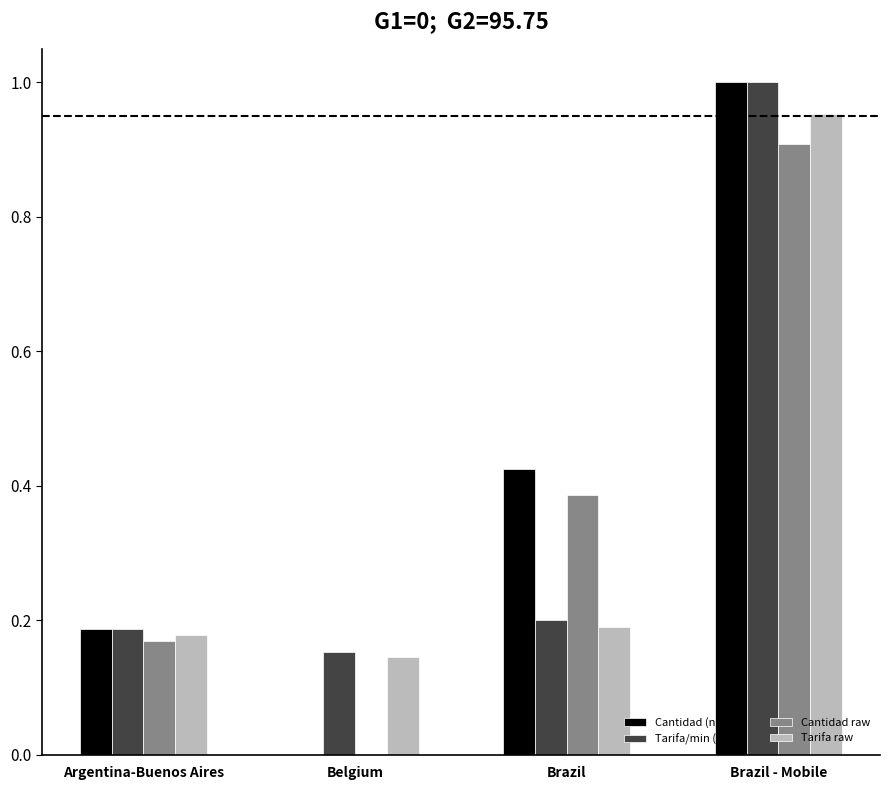

What is the sum of the Tarifa/min (norm) values at Brazil and Brazil - Mobile?

1.2